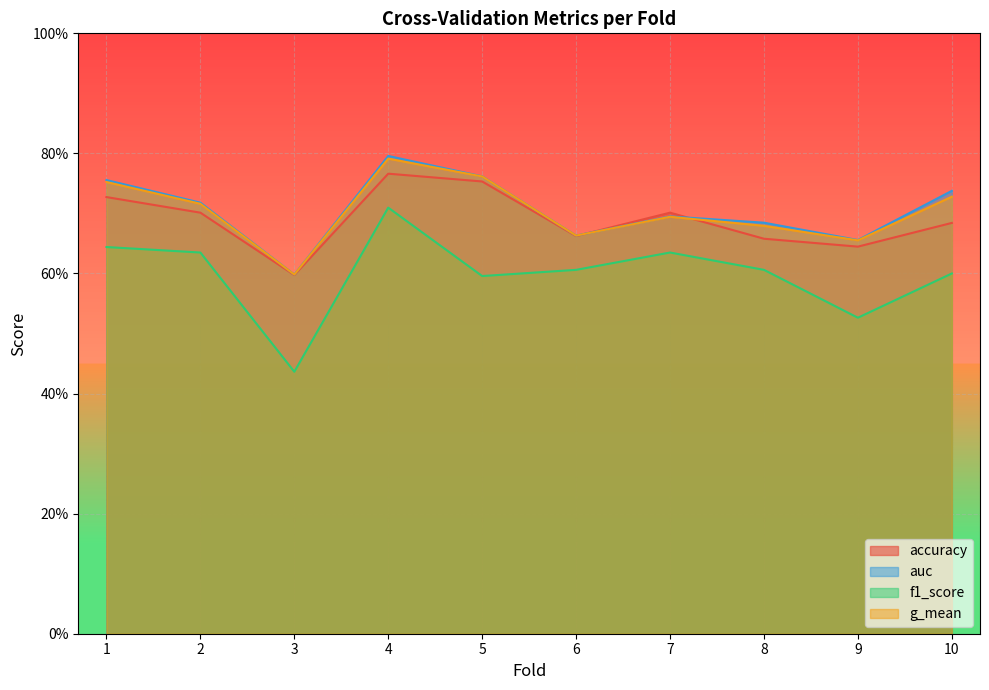

Where is auc nearest to the value 0?

3